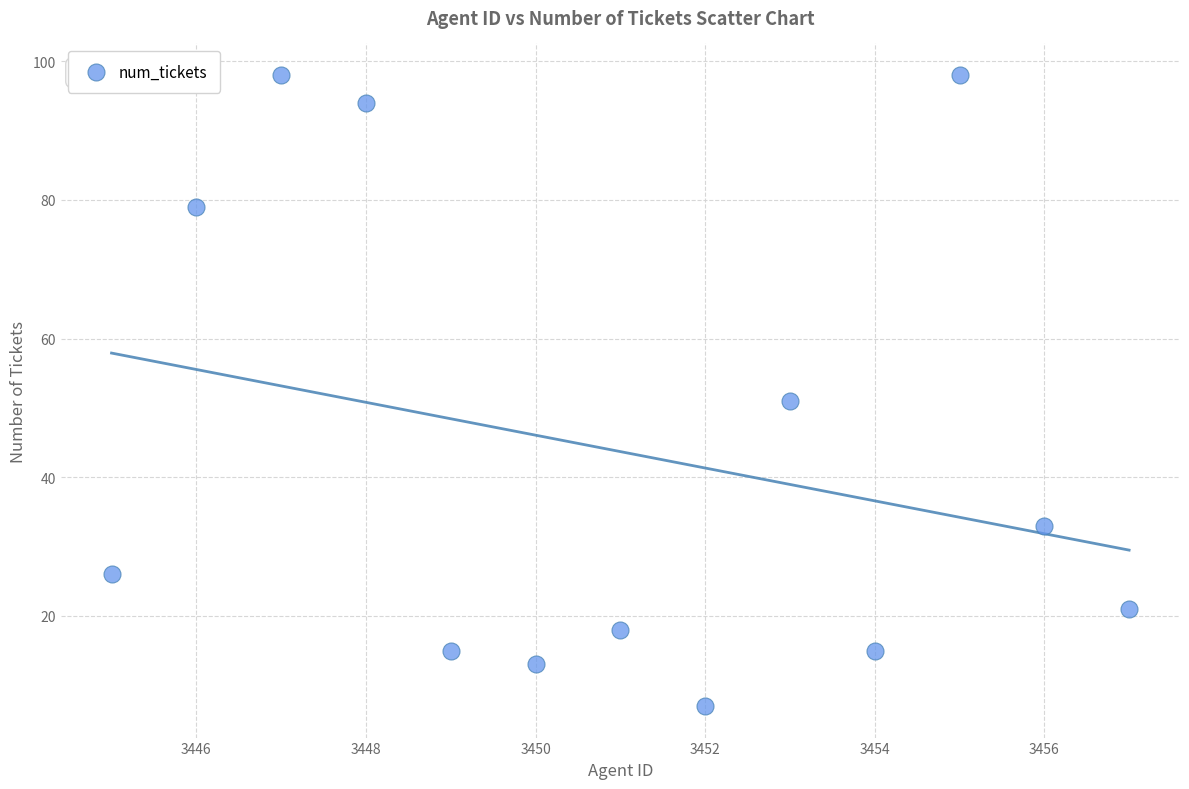

What is the range of Y values (max minus min)?

91